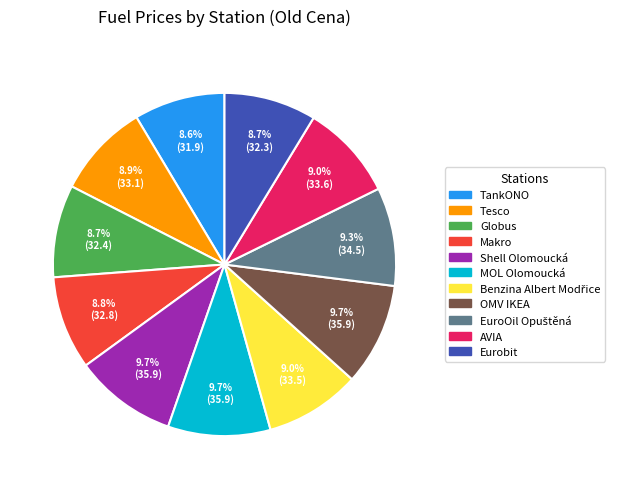

To the nearest percent, what is the average slice percentage?

9%